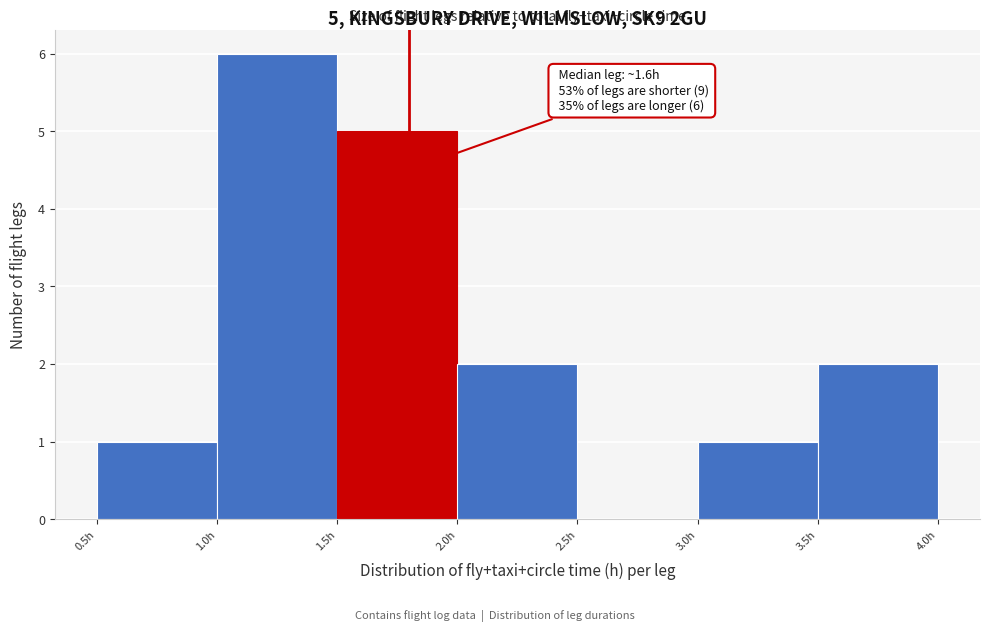

Over which range of the x-axis is the bar tallest?

1.0 to 1.5